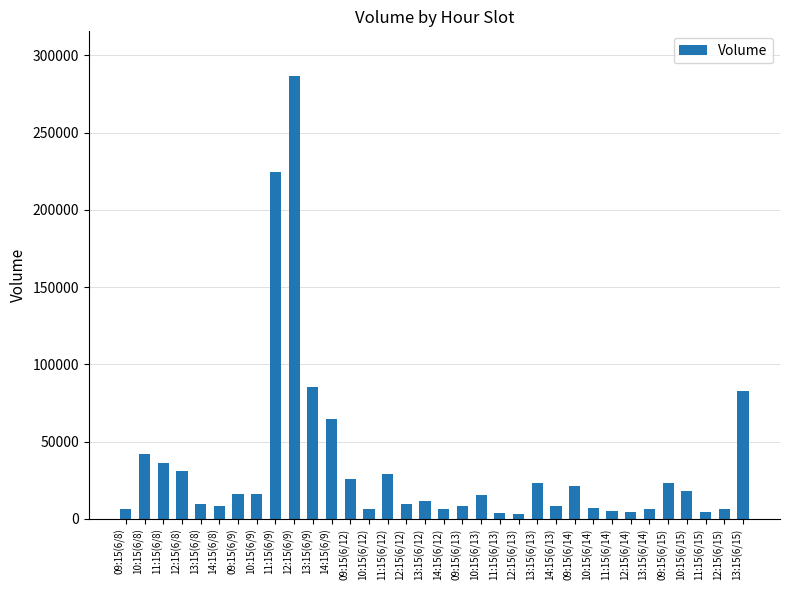

Approximately how many times larger is the value at 12:15(6/15) compared to 09:15(6/14)?

0.3